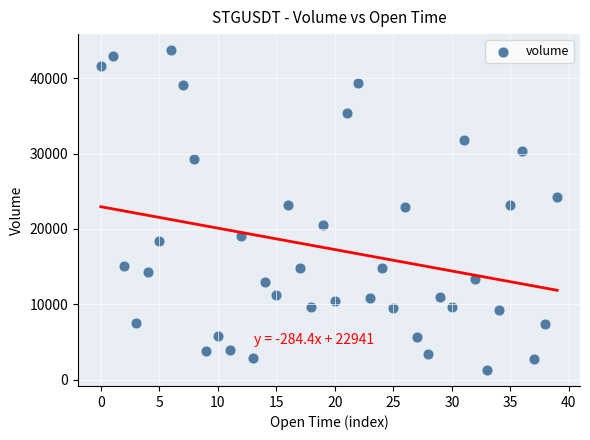

What is the range of Y values (max minus min)?

42449